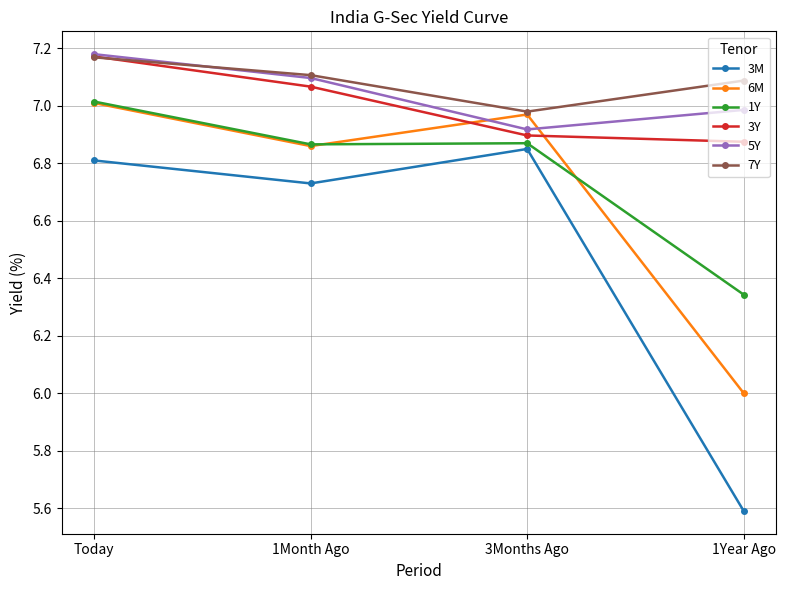

What is the label of the 1st point from the right?

1Year Ago